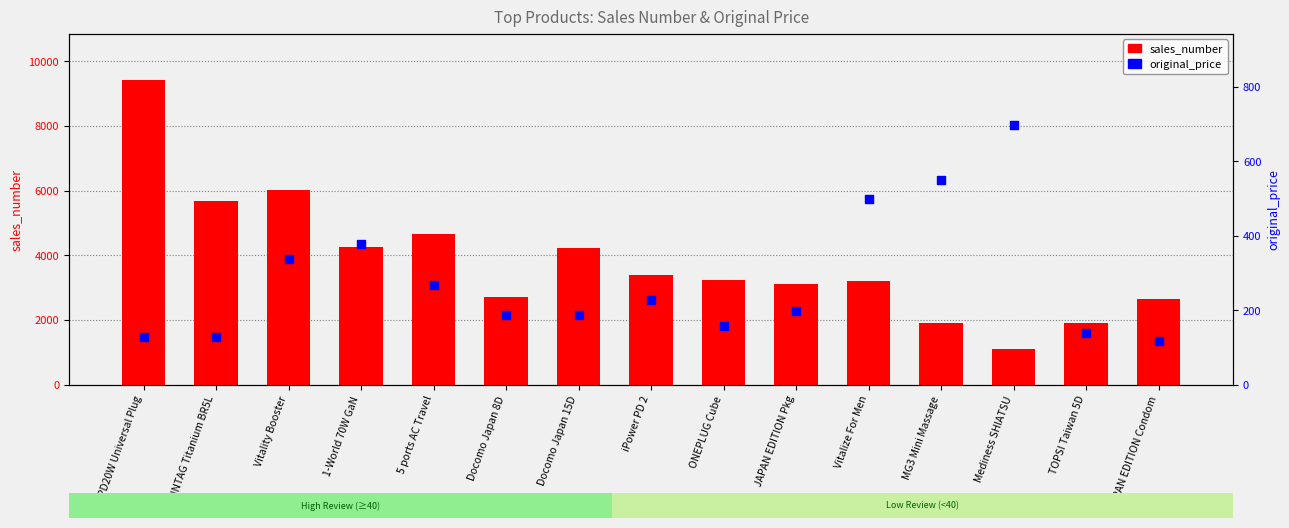

What is the total value across all series at MG3 Mini Massage?

2472